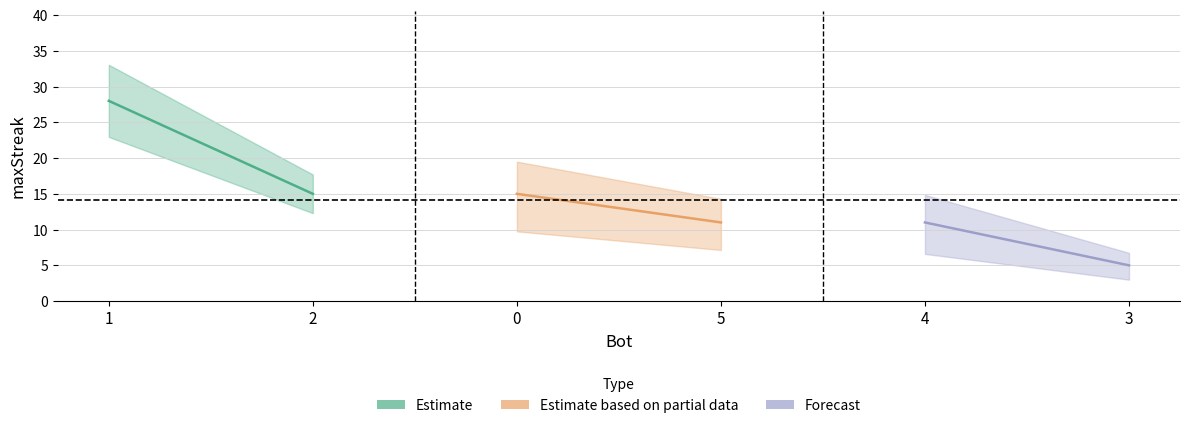

True or false: Estimate based on partial data has a value of 7 at 5.

False